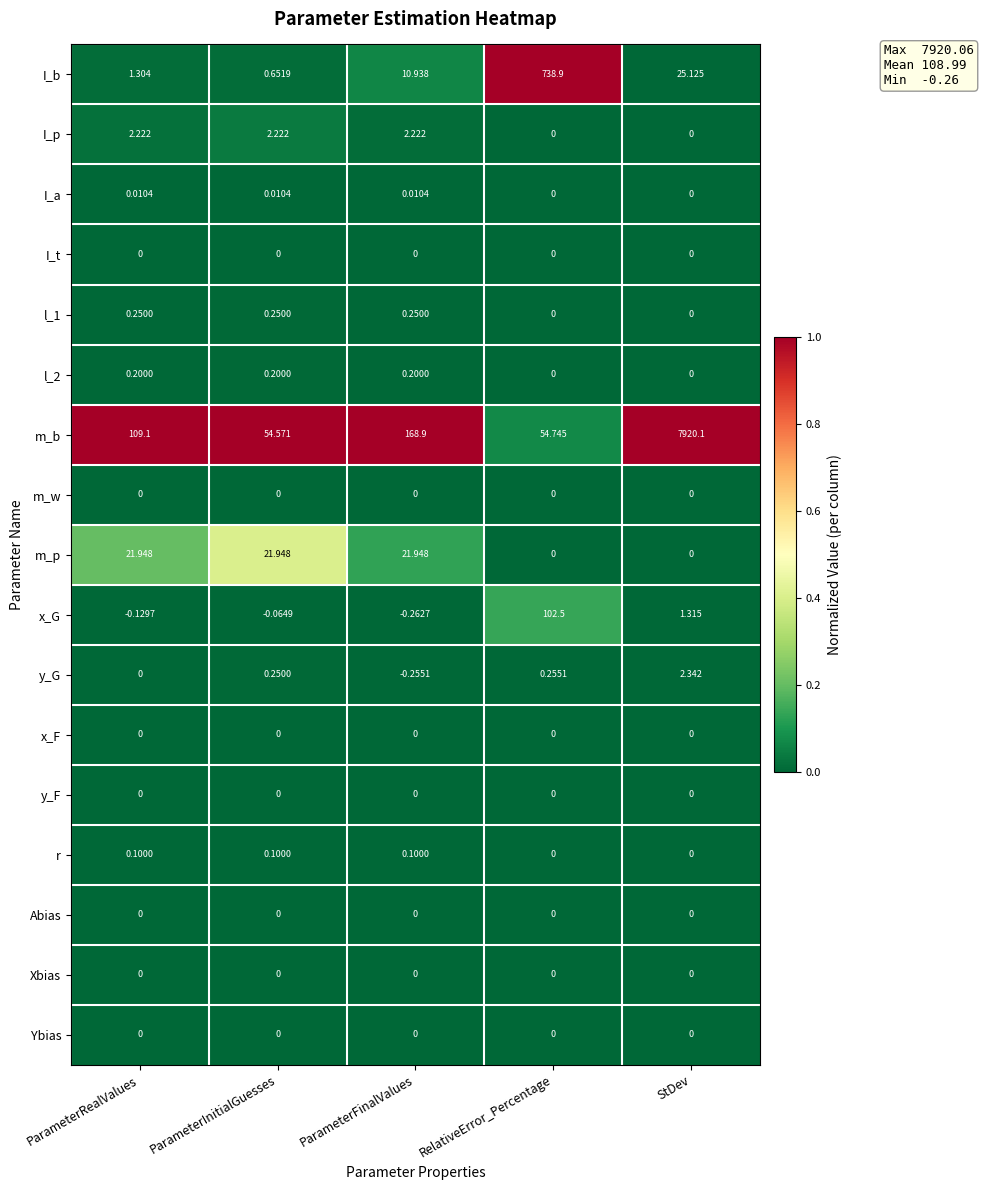

What is the spread (max minus min) of values at ParameterFinalValues?

169.2